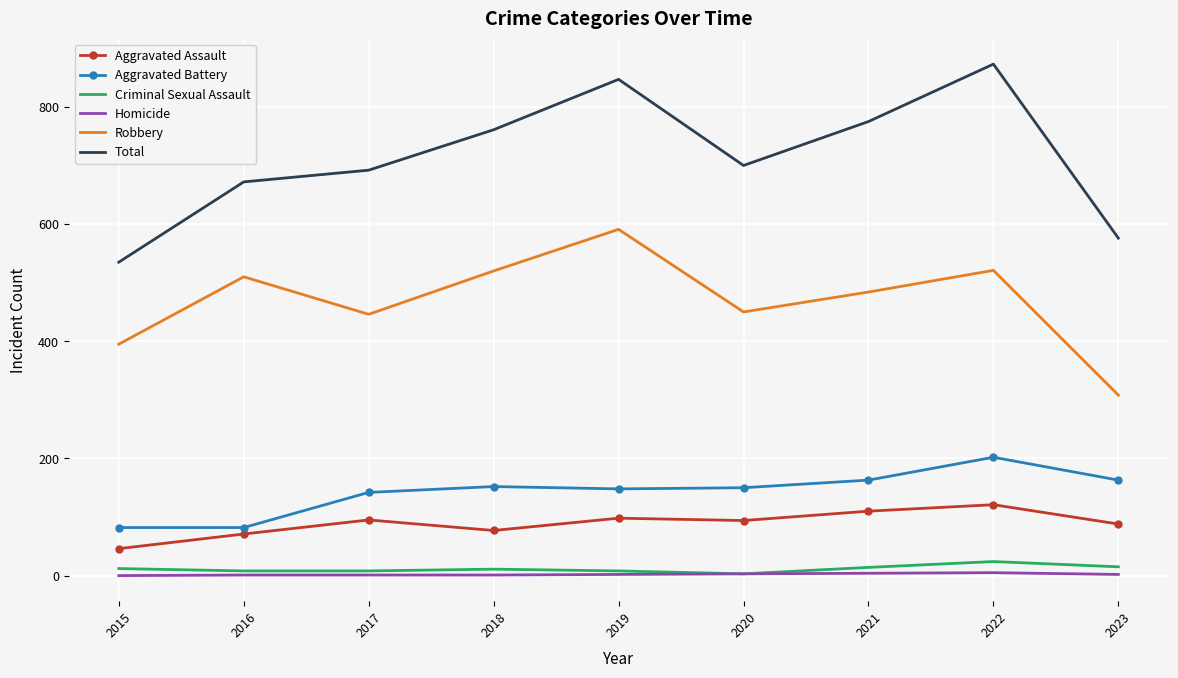

Which series changed the most between 2015 and 2020?

Total